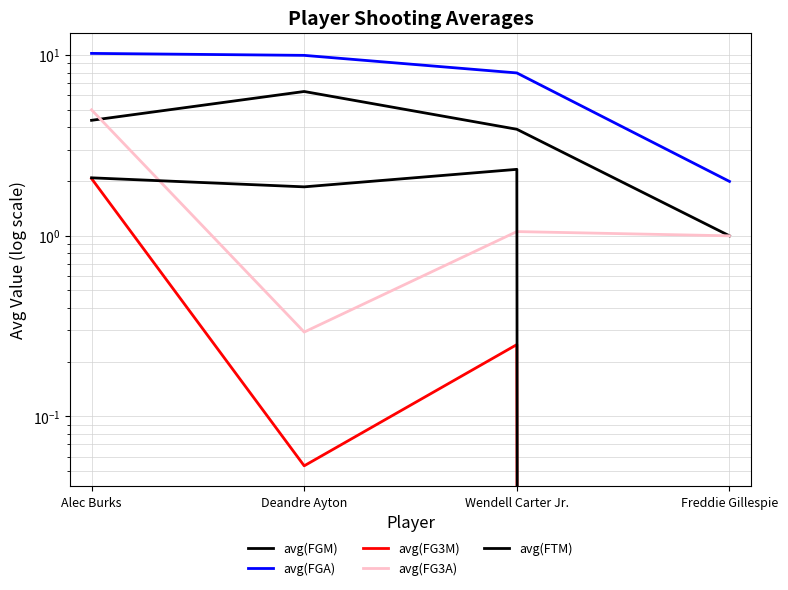

What is the greatest value displayed?

10.2